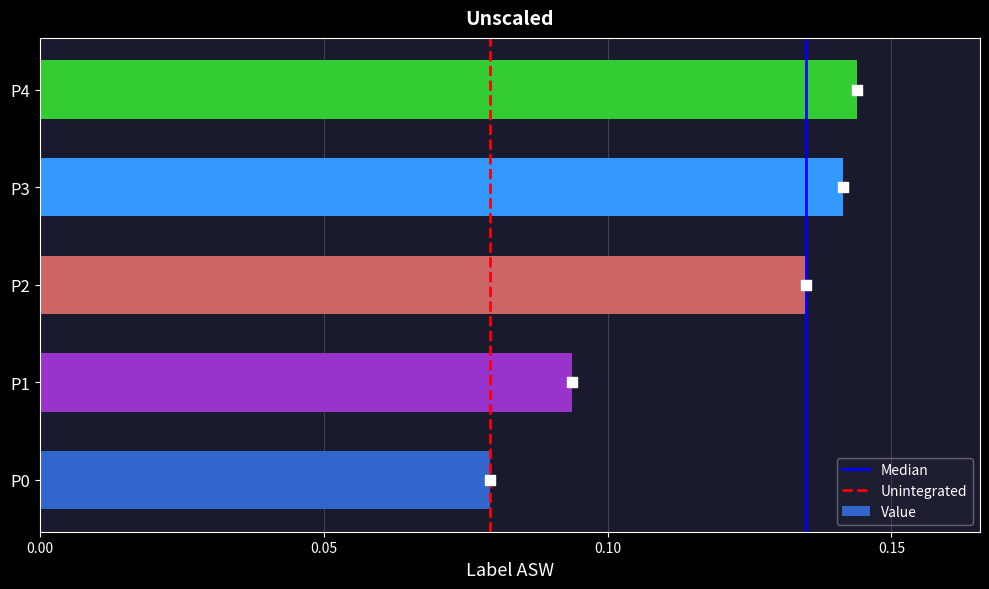

What is the change in value from P0 to P3?

+0.1